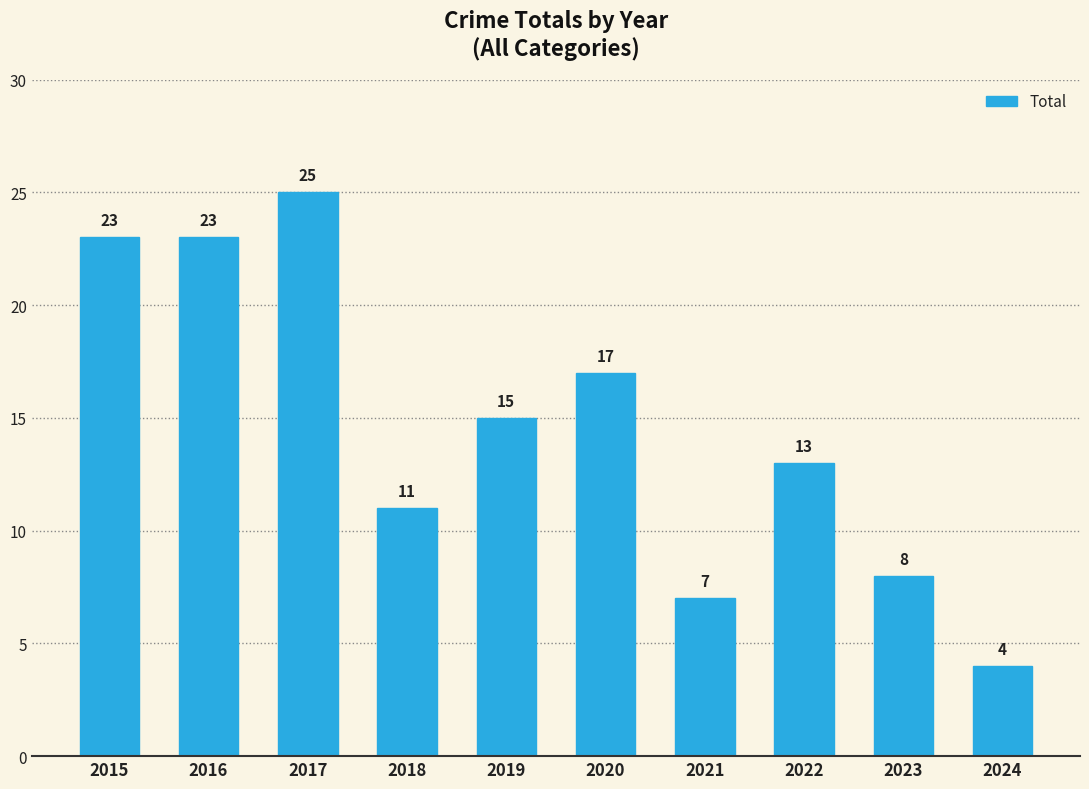

The value at 2015 is 13. True or false?

False